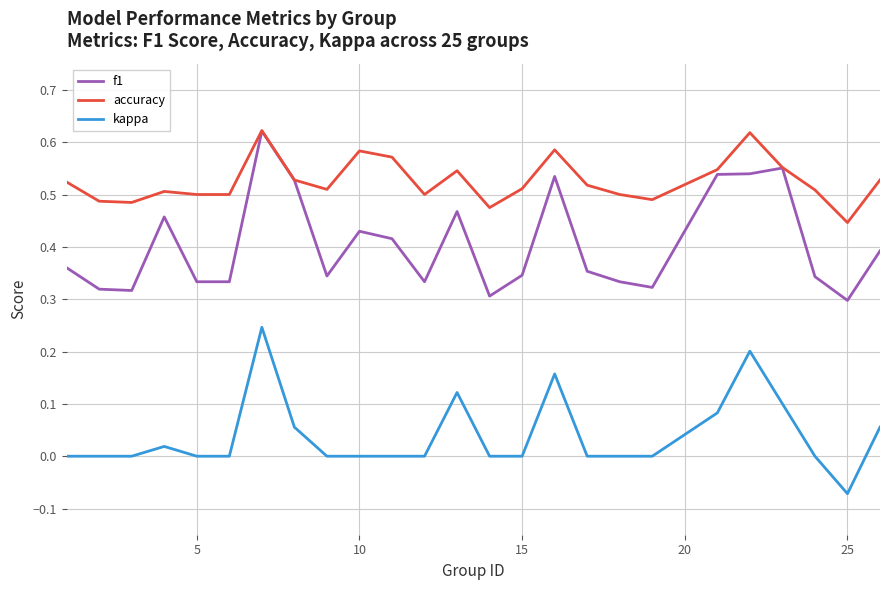

Which series has the widest spread of values?

f1